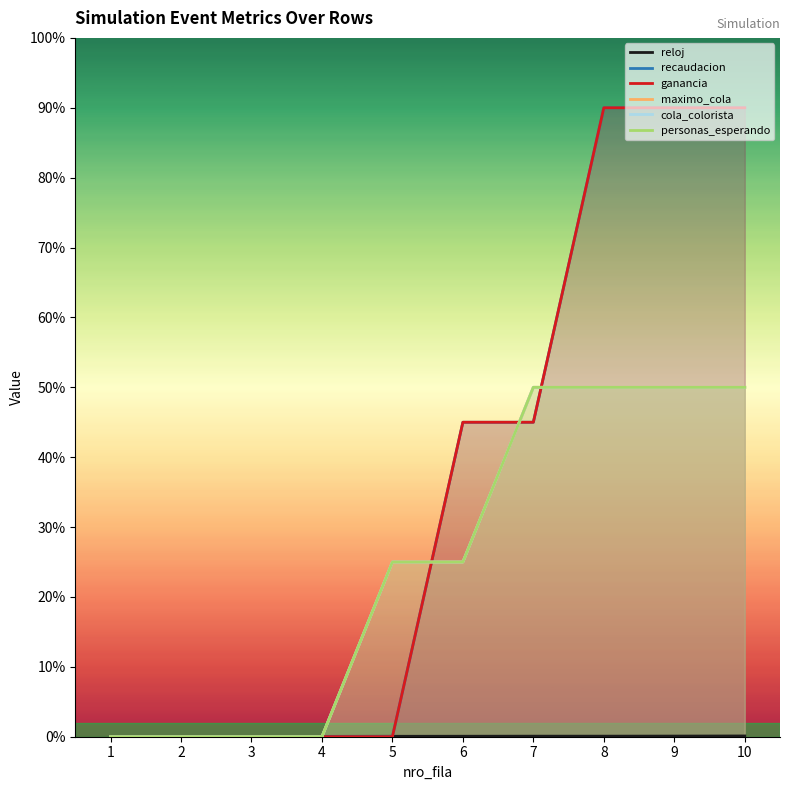

What is the value of the maximo_cola point at the 6th from the left?

10000.0